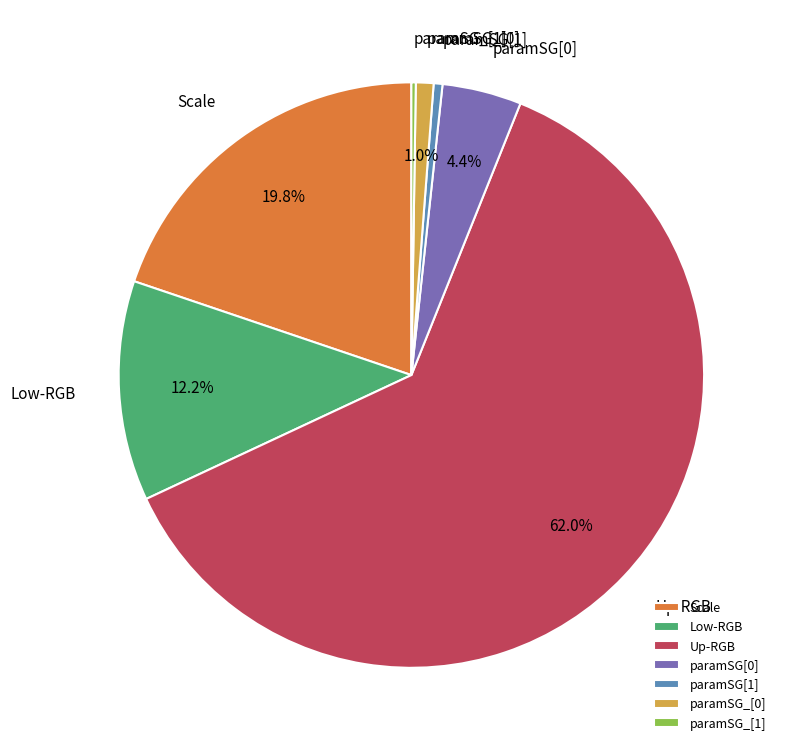

To the nearest percent, what portion does paramSG[0] represent?

4%